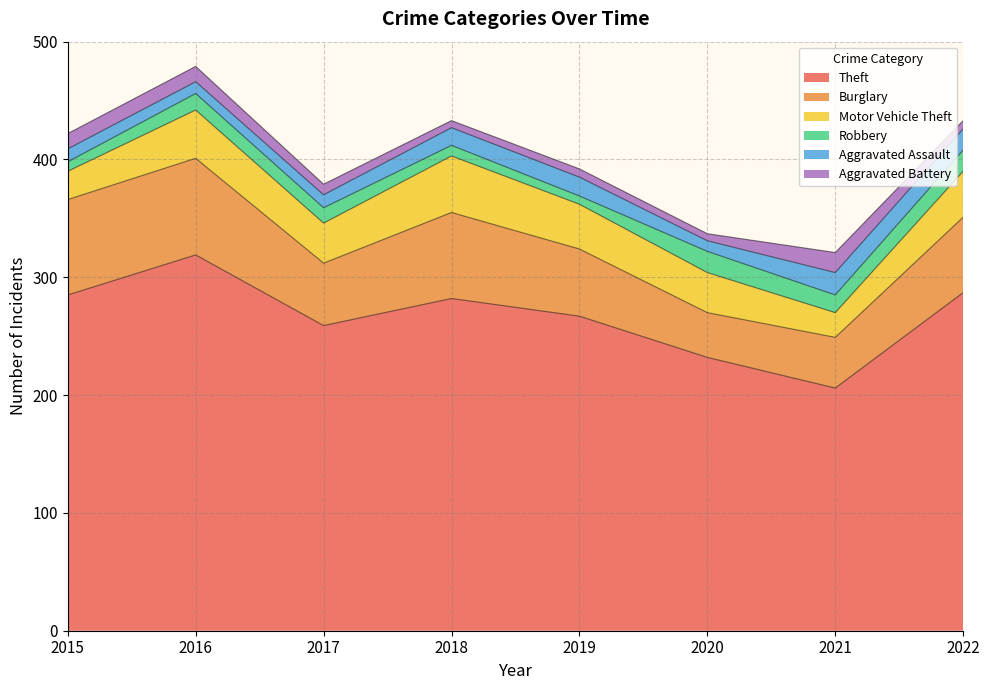

Which series has the largest range (max minus min)?

Theft